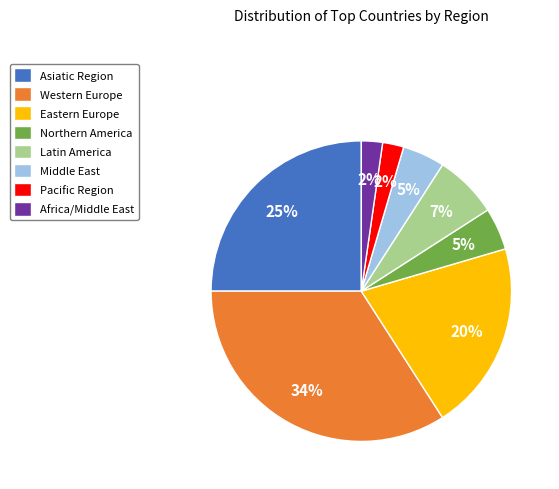

Between Asiatic Region and Middle East, which is larger?

Asiatic Region